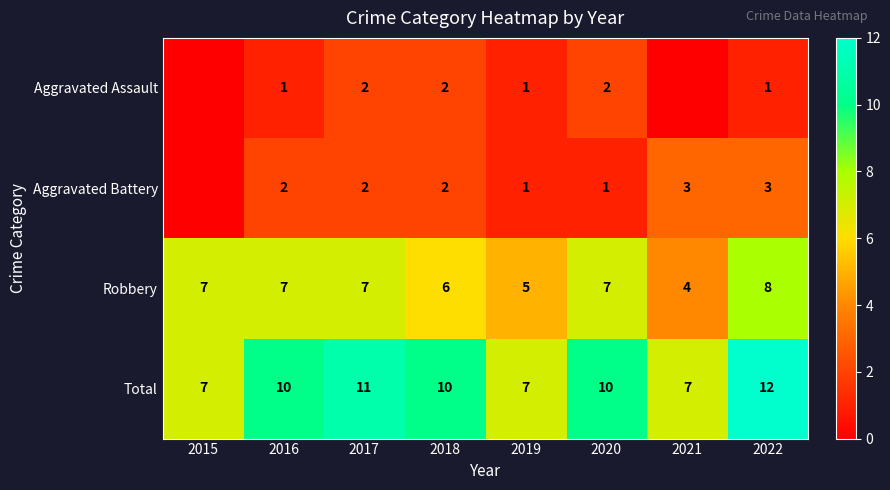

Rank the series at 2016 from lowest to highest value.

Aggravated Assault, Aggravated Battery, Robbery, Total